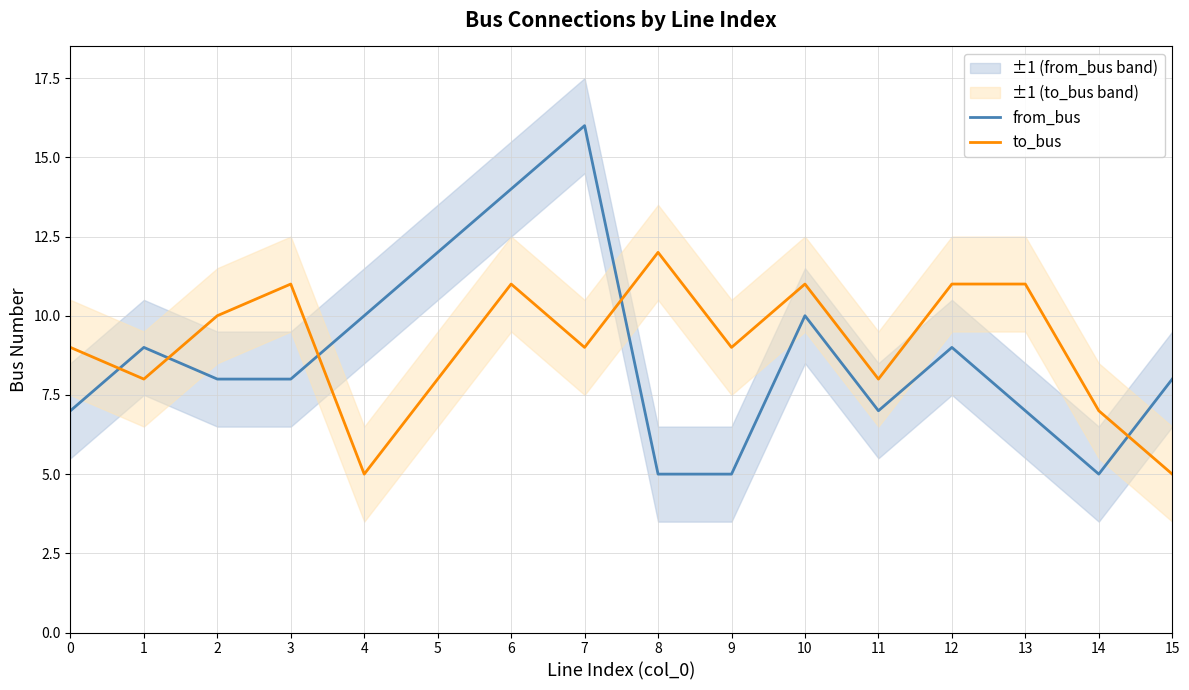

At which category does to_bus reach its first local peak?

3